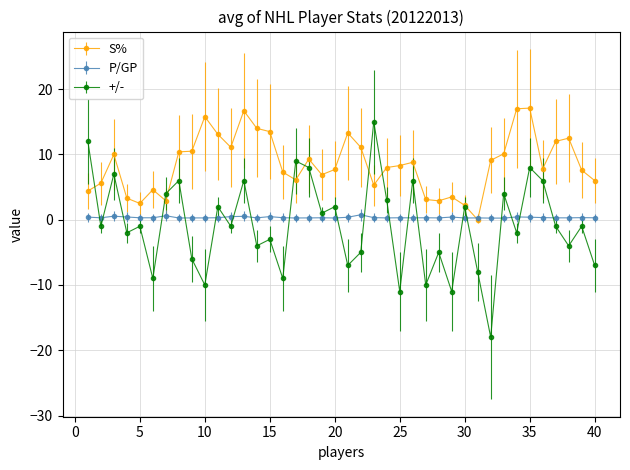

Which series has the largest total across all categories?

S%